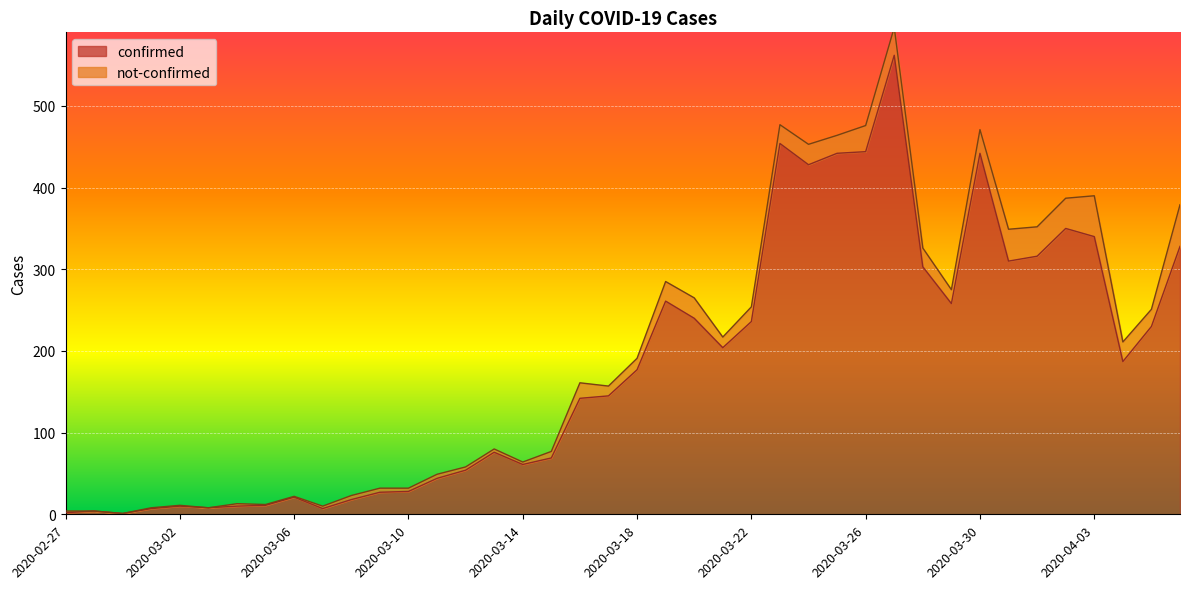

List the labels in order of value, smallest first.

2020-02-29, 2020-02-27, 2020-02-28, 2020-03-01, 2020-03-07, 2020-03-03, 2020-03-02, 2020-03-04, 2020-03-05, 2020-03-08, 2020-03-06, 2020-03-09, 2020-03-10, 2020-03-11, 2020-03-12, 2020-03-14, 2020-03-15, 2020-03-13, 2020-03-16, 2020-03-17, 2020-03-18, 2020-04-04, 2020-03-21, 2020-04-05, 2020-03-22, 2020-03-20, 2020-03-29, 2020-03-19, 2020-03-28, 2020-03-31, 2020-04-01, 2020-04-06, 2020-04-03, 2020-04-02, 2020-03-24, 2020-03-25, 2020-03-30, 2020-03-26, 2020-03-23, 2020-03-27